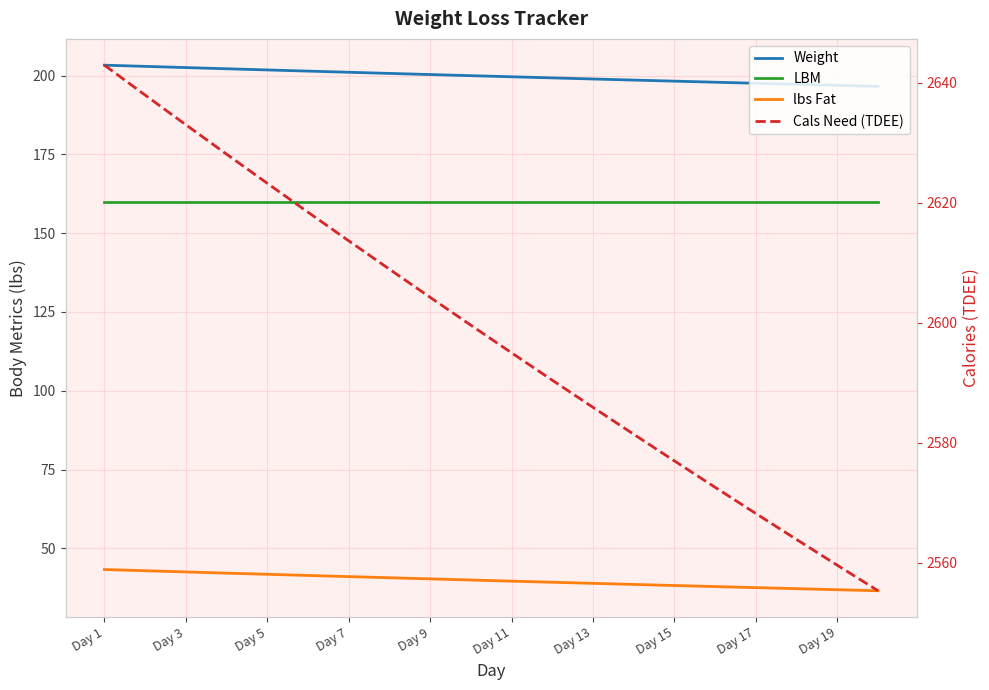

Rank the series by their maximum value, from lowest to highest.

lbs Fat, LBM, Weight, Cals Need (TDEE)